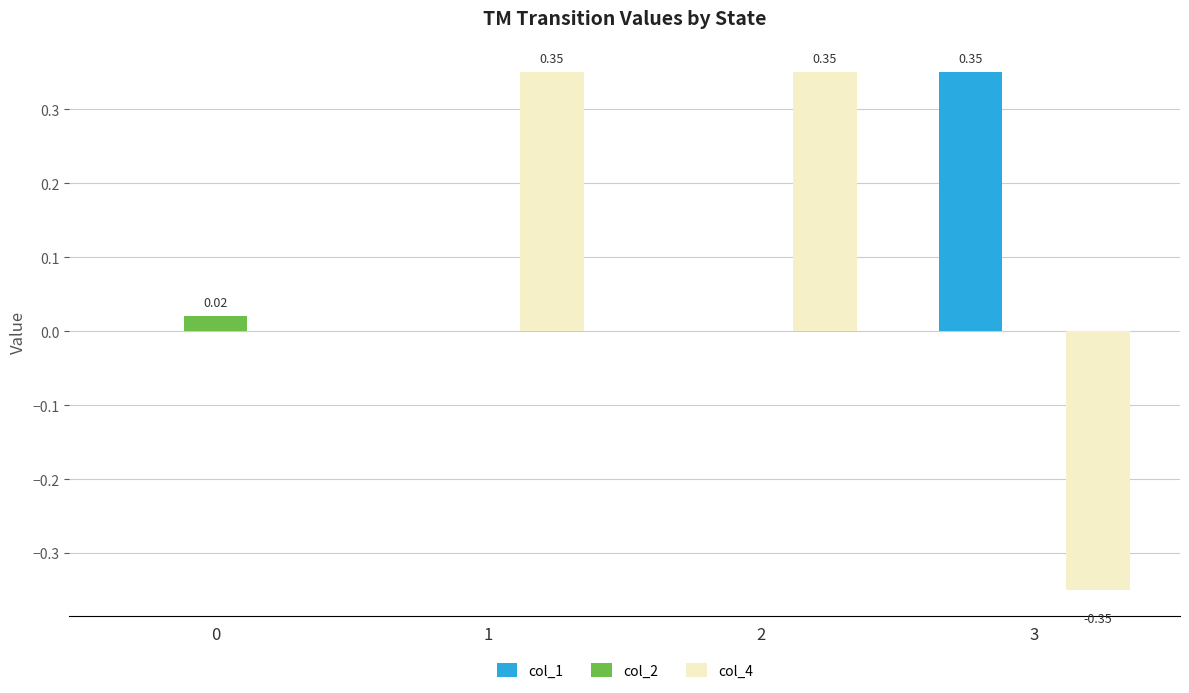

How many series are shown in this chart?

3